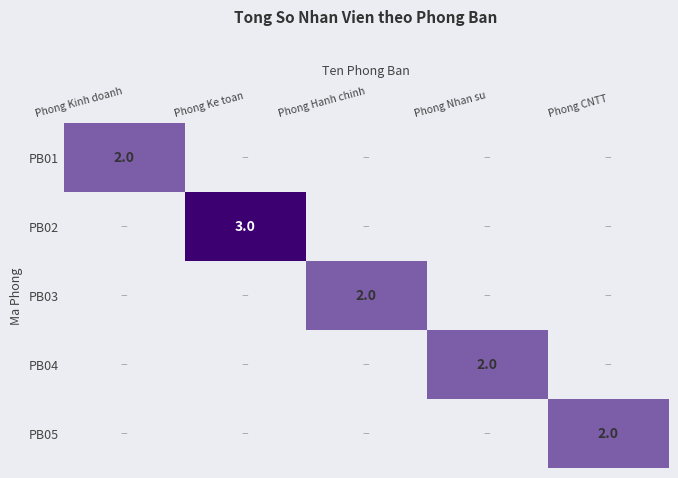

Count the number of categories in the chart.

5